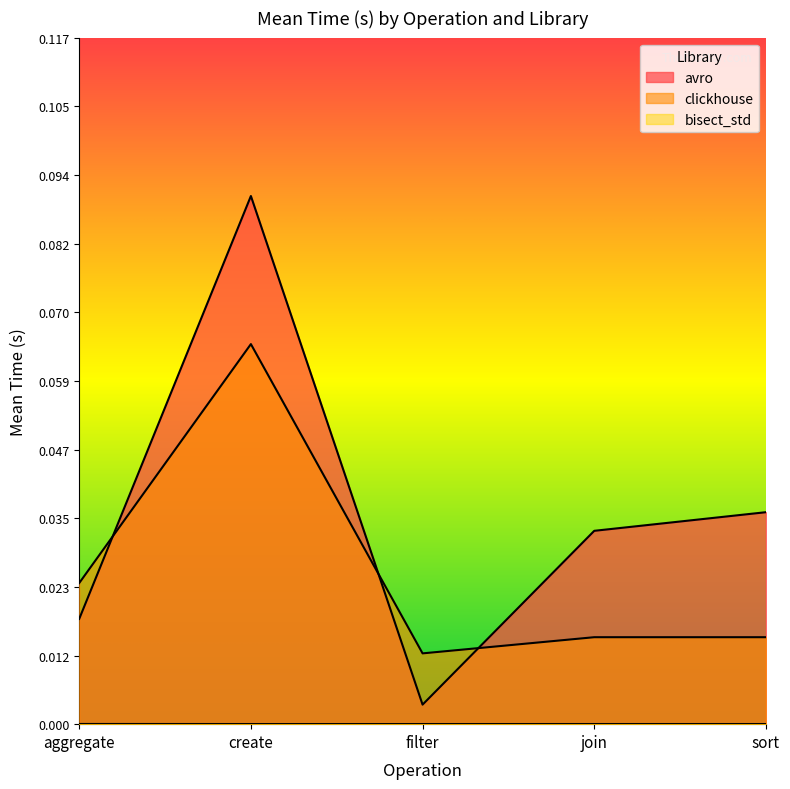

What is the maximum value for avro?

0.1